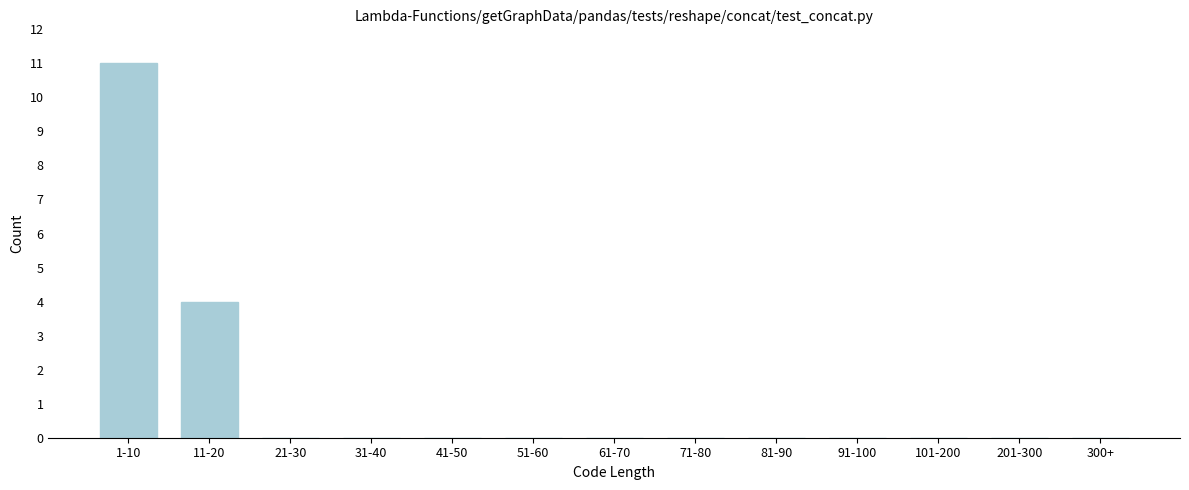

Reading left to right, list all the values displayed in this chart.

1-10=11	11-20=4	21-30=0	31-40=0	41-50=0	51-60=0	61-70=0	71-80=0	81-90=0	91-100=0	101-200=0	201-300=0	300+=0